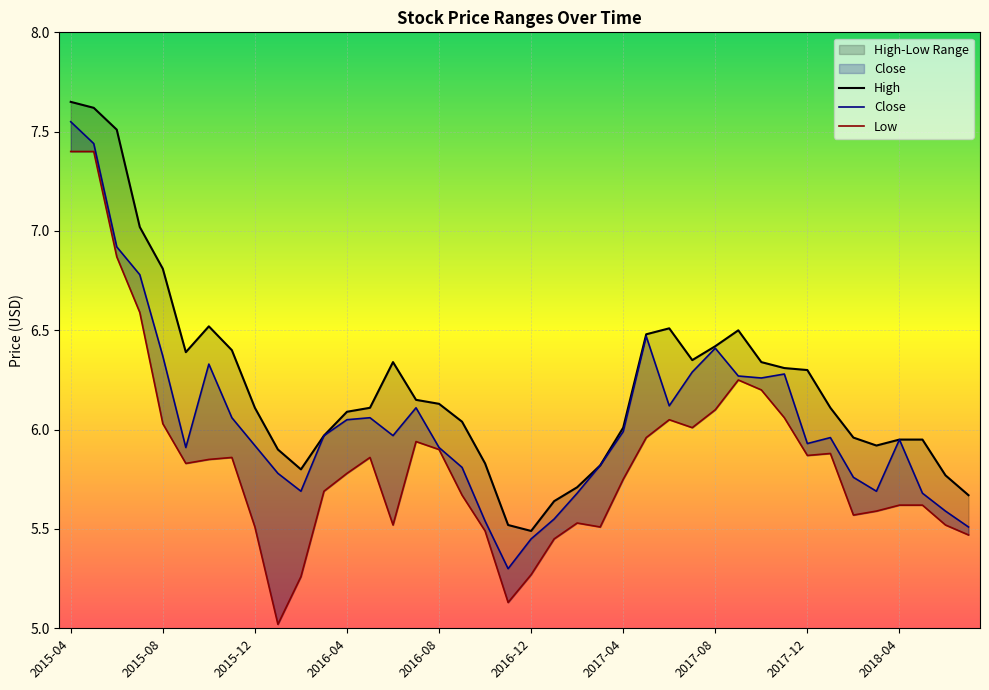

Which series has the largest total across all categories?

High